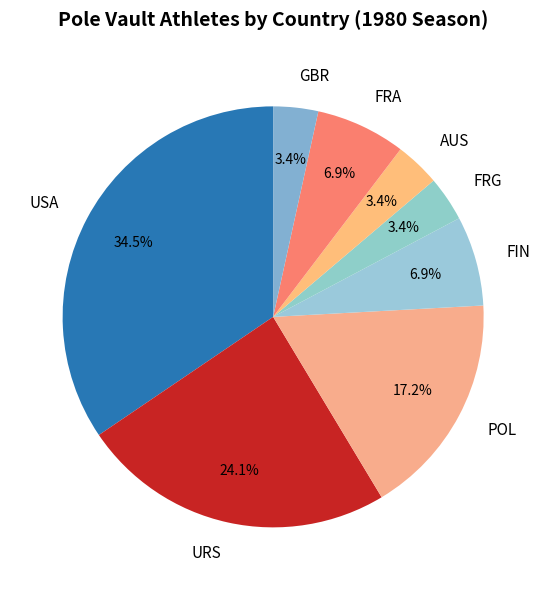

How many slices are in this pie chart?

8